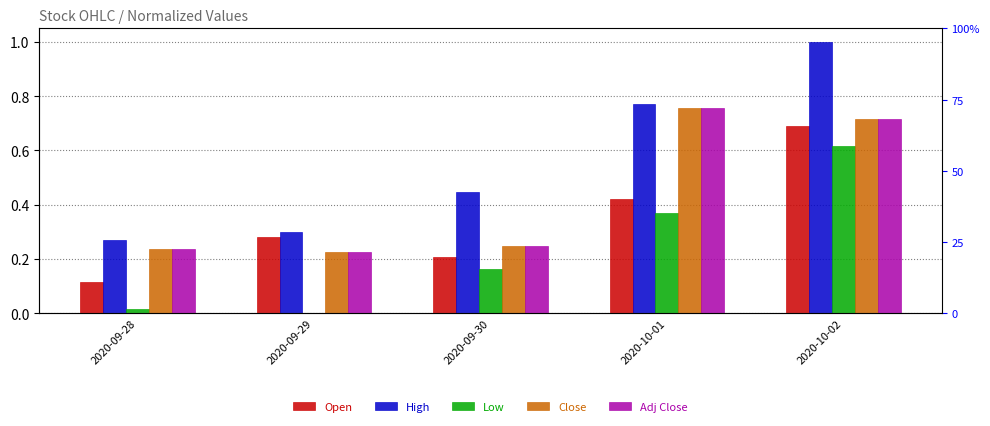

Reading right to left, transcribe all the data shown in this chart.

Open: 2020-10-02=0.7	2020-10-01=0.4	2020-09-30=0.2	2020-09-29=0.3	2020-09-28=0.1
High: 2020-10-02=1.0	2020-10-01=0.8	2020-09-30=0.4	2020-09-29=0.3	2020-09-28=0.3
Low: 2020-10-02=0.6	2020-10-01=0.4	2020-09-30=0.2	2020-09-29=0.0	2020-09-28=0.0
Close: 2020-10-02=0.7	2020-10-01=0.8	2020-09-30=0.2	2020-09-29=0.2	2020-09-28=0.2
Adj Close: 2020-10-02=0.7	2020-10-01=0.8	2020-09-30=0.2	2020-09-29=0.2	2020-09-28=0.2